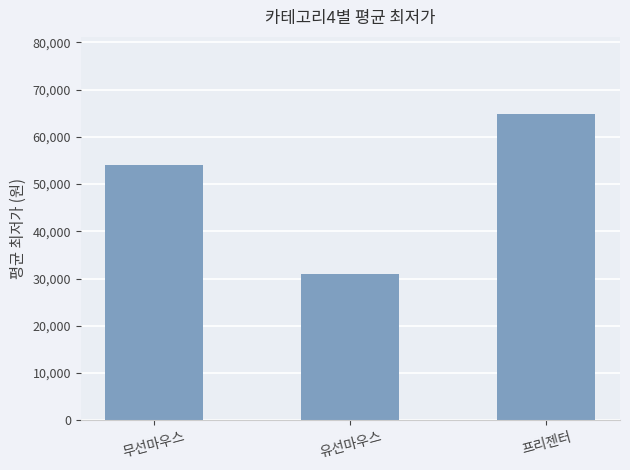

At which label does the data first exceed 54135?

무선마우스